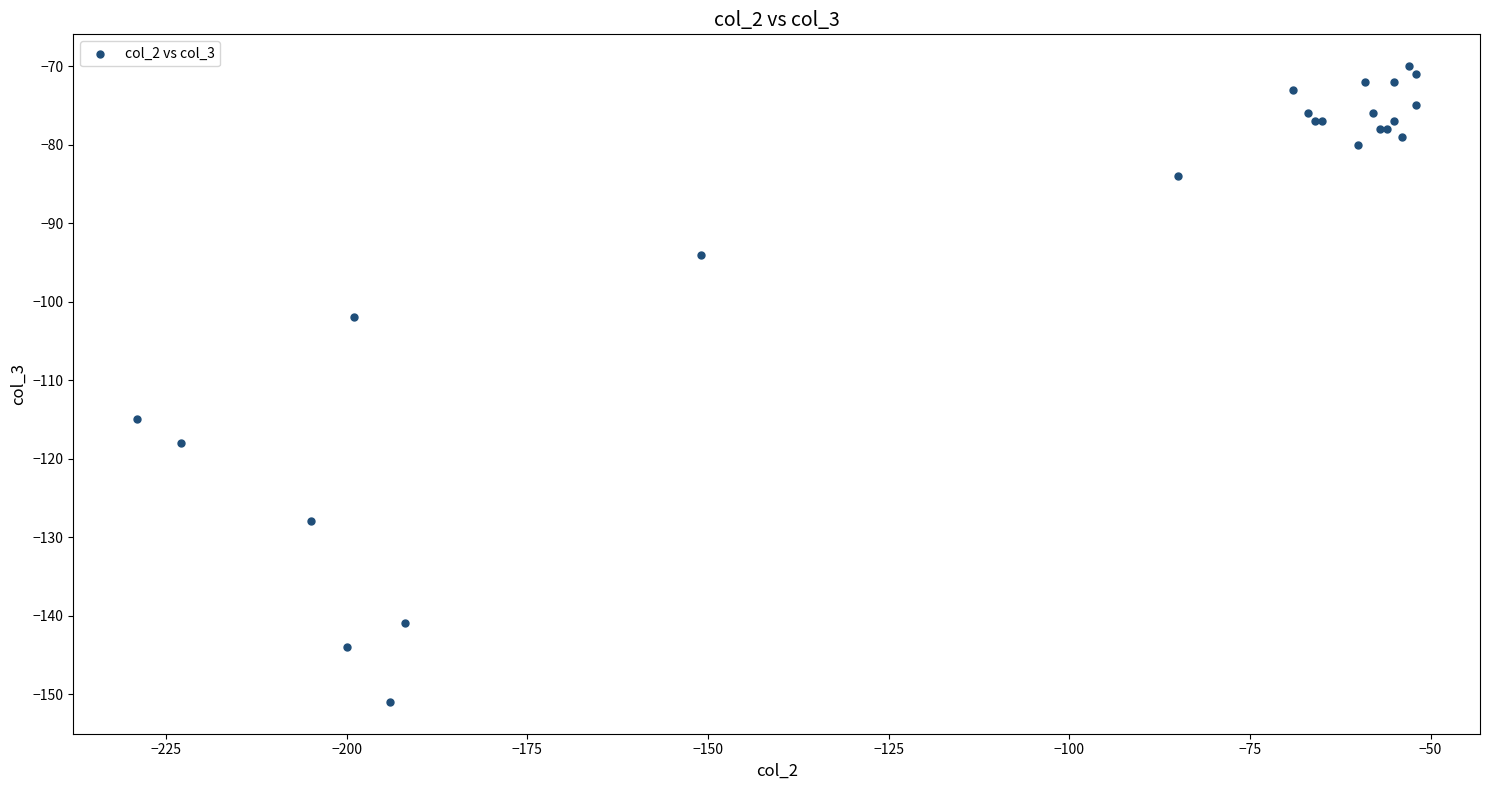

What Y value in the scatter plot is closest to -110?

-115